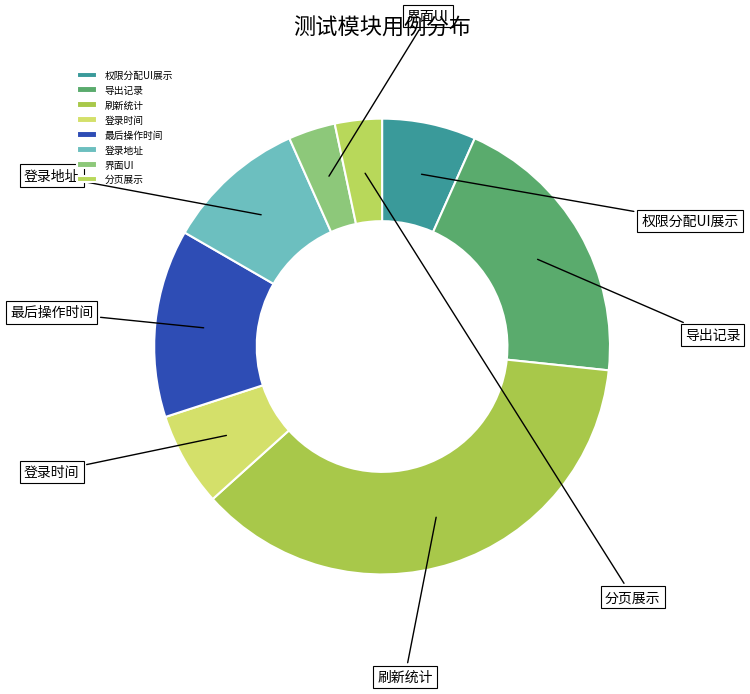

Does 刷新统计 represent more than half of the total?

No